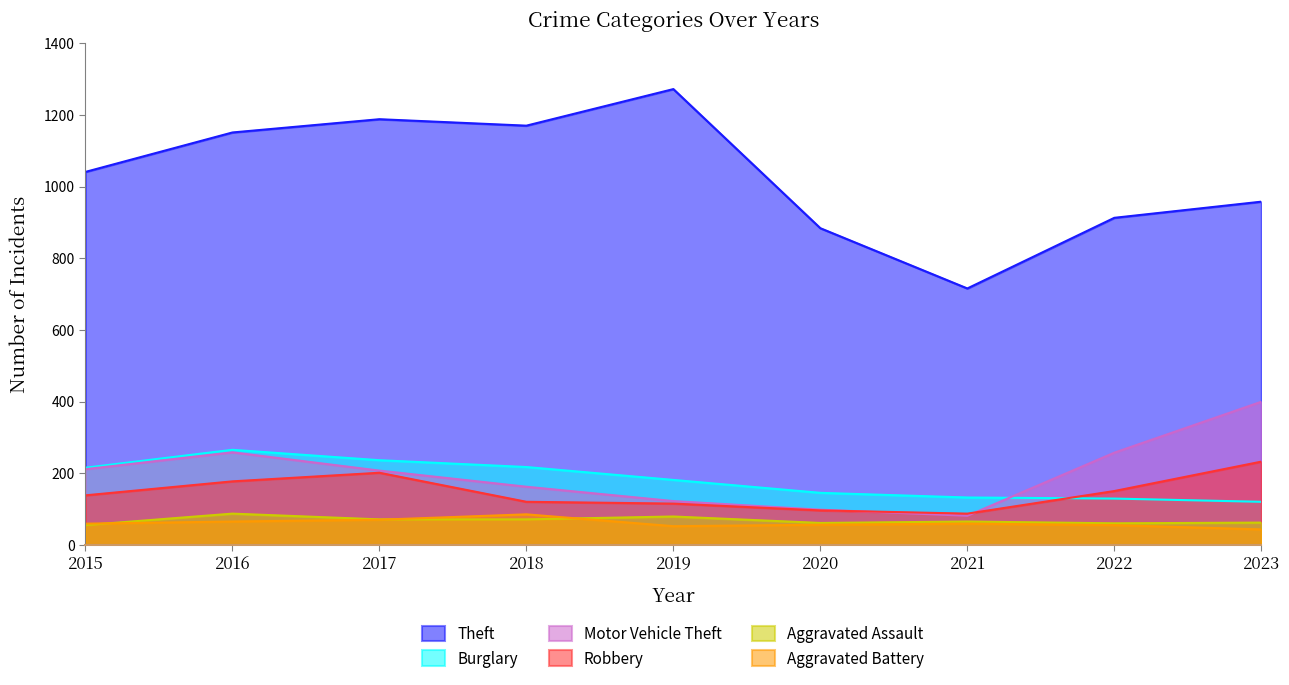

How many interior local peaks does the Aggravated Battery series have?

2